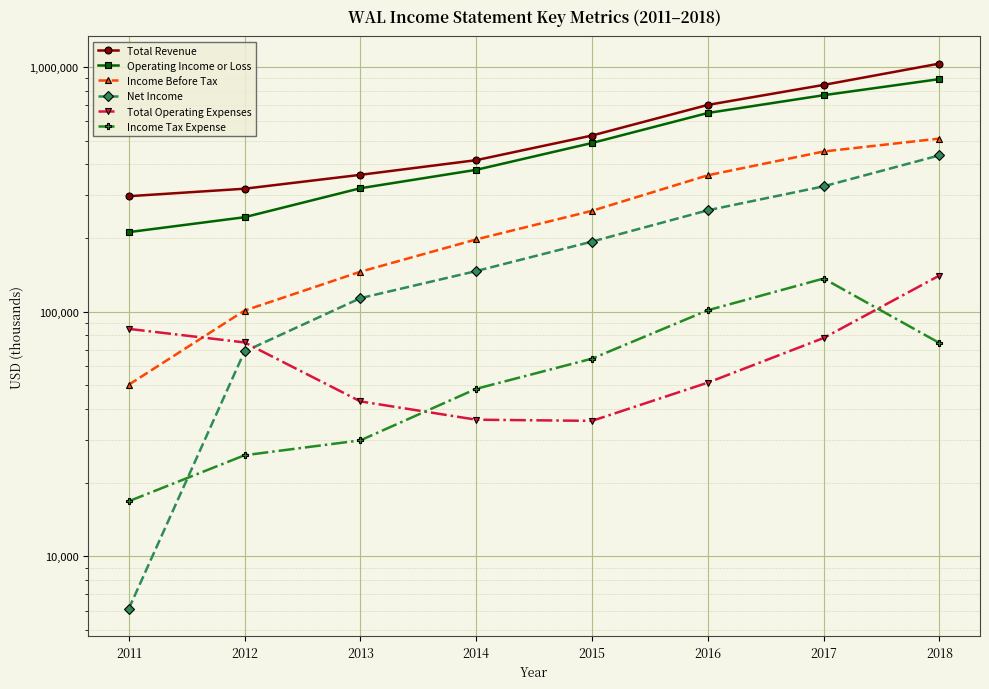

How many intersections are there between Net Income and Income Tax Expense?

1